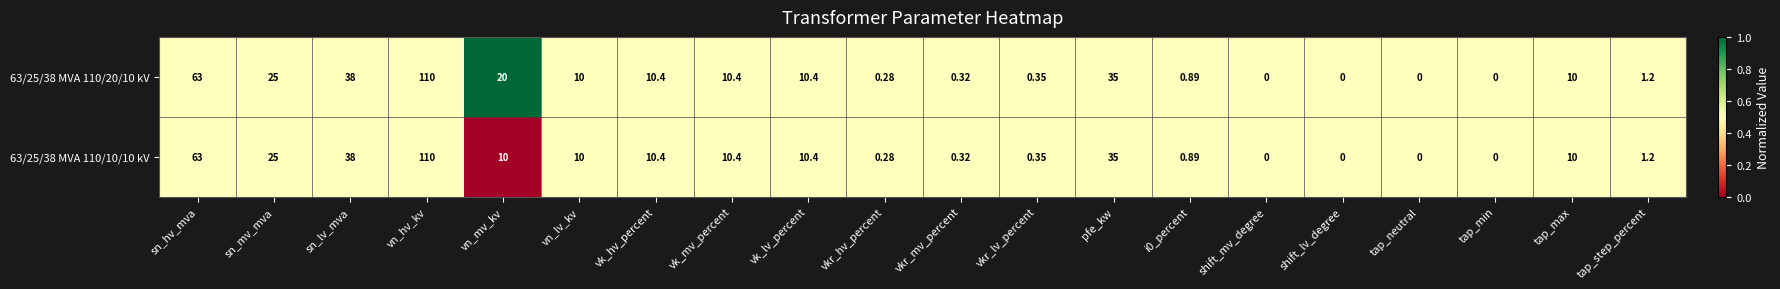

Where is 63/25/38 MVA 110/10/10 kV nearest to the value 55?

sn_hv_mva